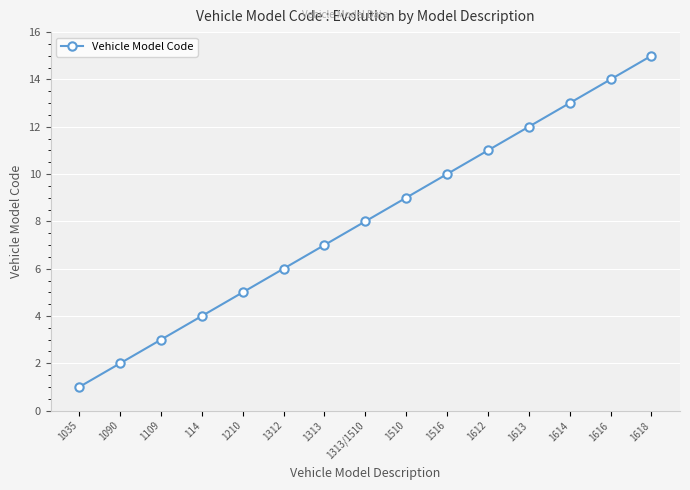

Reading left to right, transcribe all the data shown in this chart.

1035=1	1090=2	1109=3	114=4	1210=5	1312=6	1313=7	1313/1510=8	1510=9	1516=10	1612=11	1613=12	1614=13	1616=14	1618=15